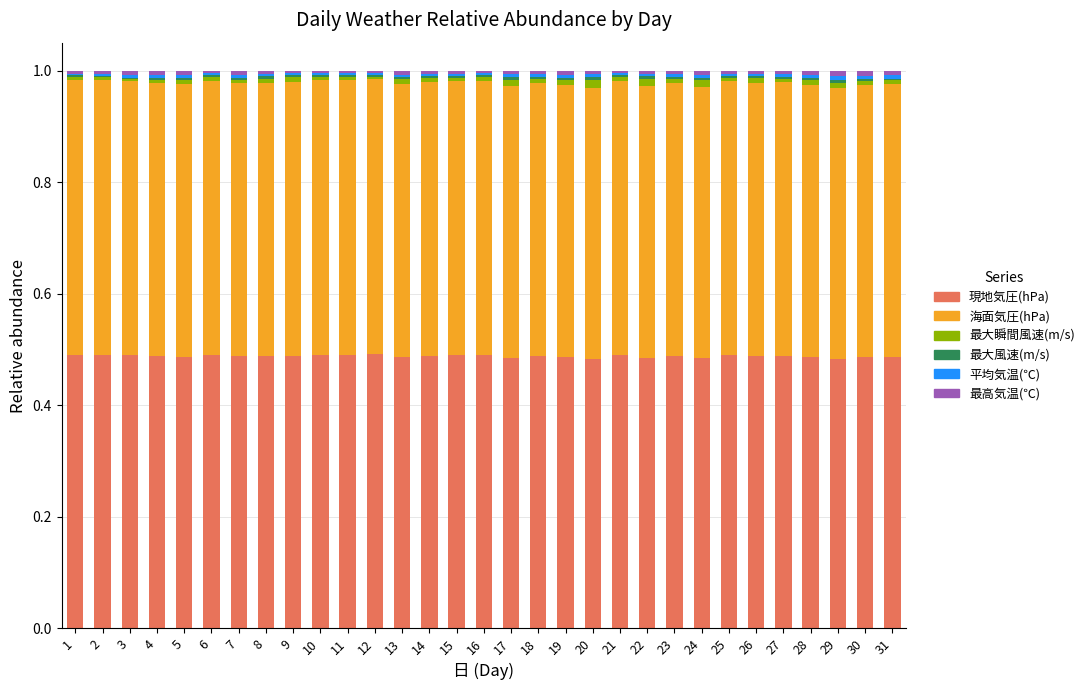

True or false: 現地気圧(hPa) has a value of 0.9 at 6.

False